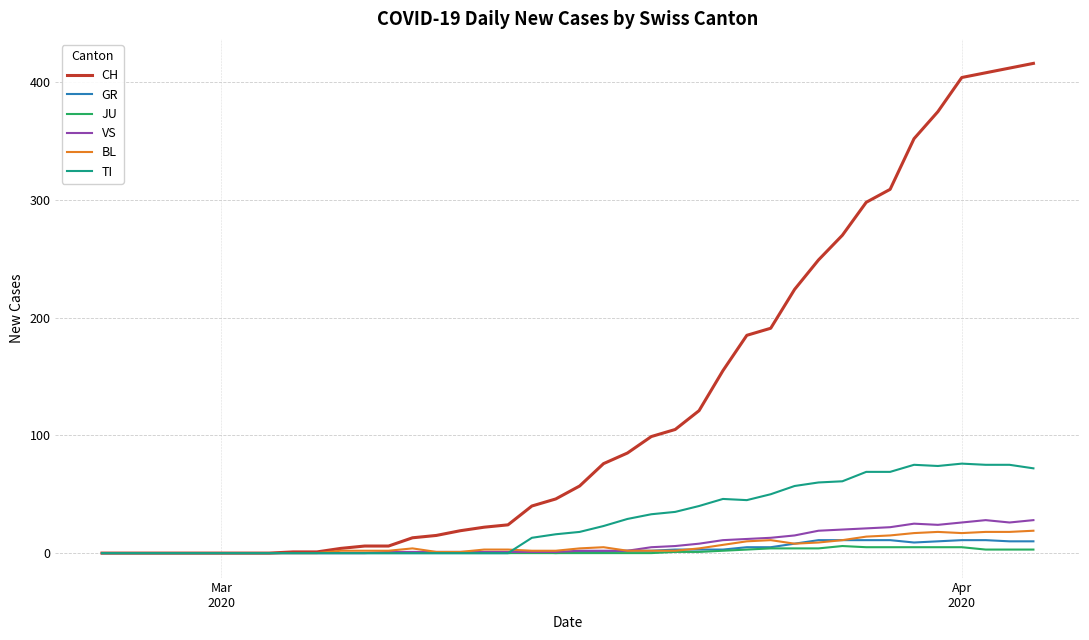

Which series has the largest total across all categories?

CH